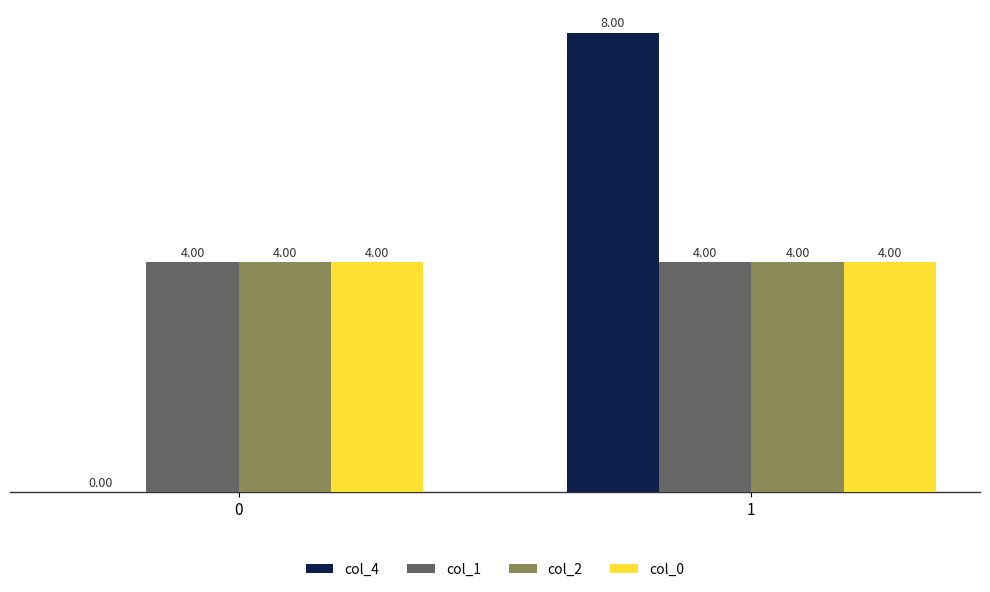

What is the total value across all series at 1?

20